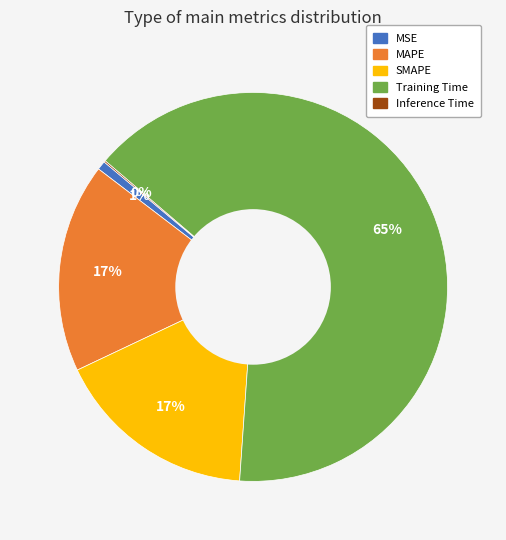

Combined, do SMAPE and MSE account for over 50%?

No